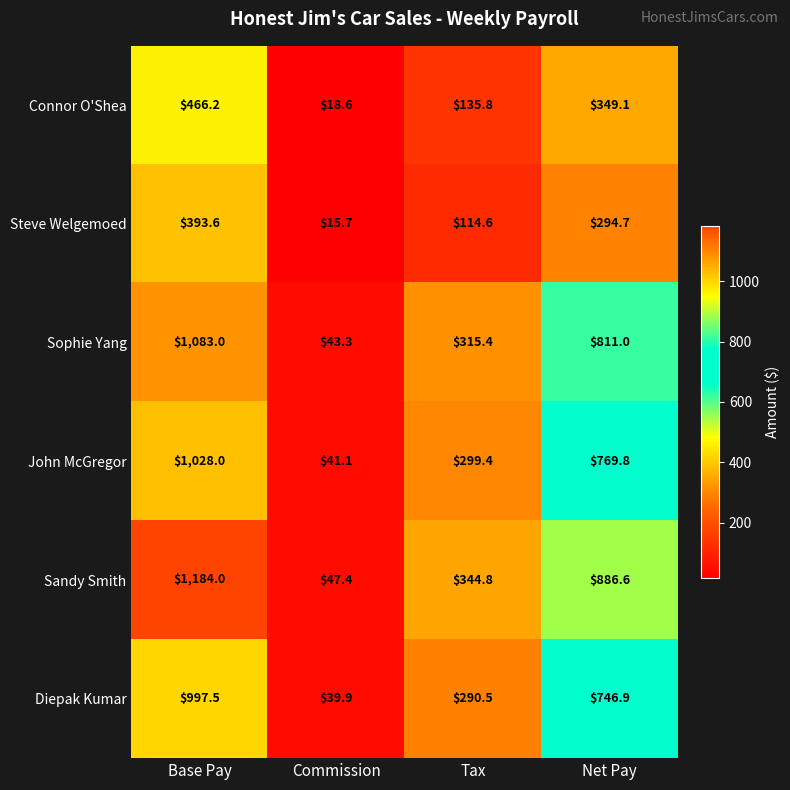

Reading right to left, transcribe all the data shown in this chart.

Connor O'Shea: Net Pay=349.1	Tax=135.8	Commission=18.6	Base Pay=466.2
Steve Welgemoed: Net Pay=294.7	Tax=114.6	Commission=15.7	Base Pay=393.6
Sophie Yang: Net Pay=811.0	Tax=315.4	Commission=43.3	Base Pay=1083.0
John McGregor: Net Pay=769.8	Tax=299.4	Commission=41.1	Base Pay=1028.0
Sandy Smith: Net Pay=886.6	Tax=344.8	Commission=47.4	Base Pay=1184.0
Diepak Kumar: Net Pay=746.9	Tax=290.5	Commission=39.9	Base Pay=997.5